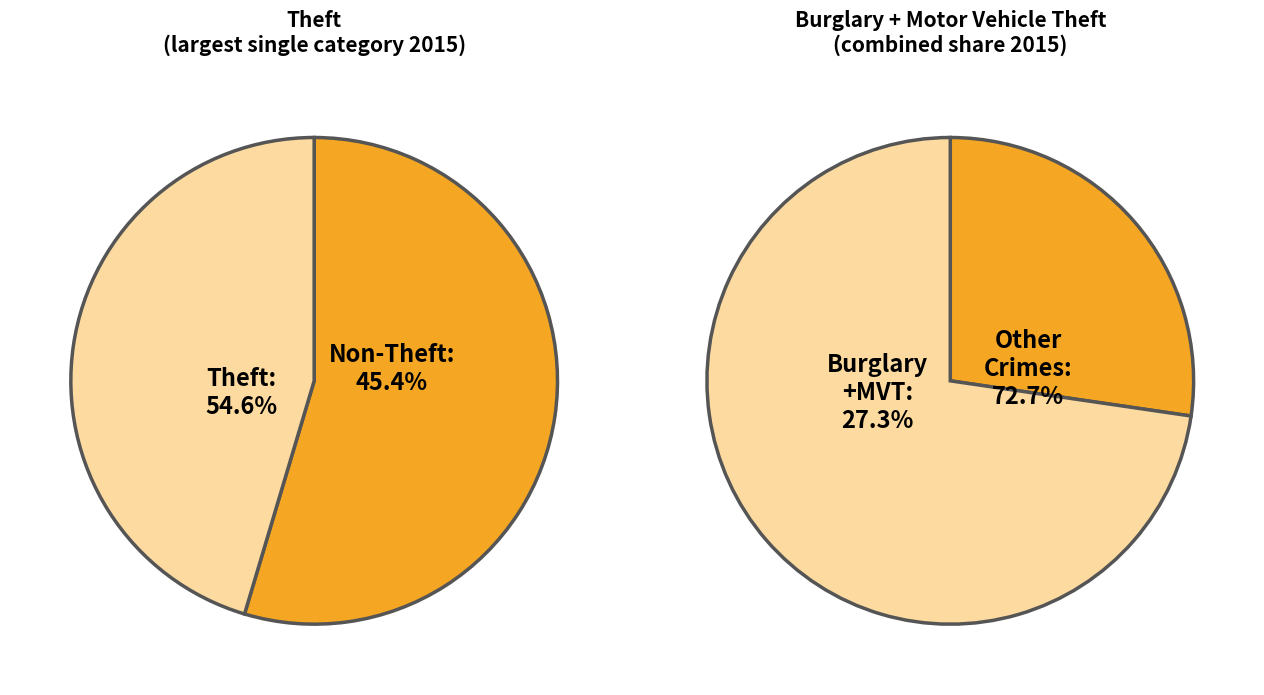

What is the majority slice?

Theft